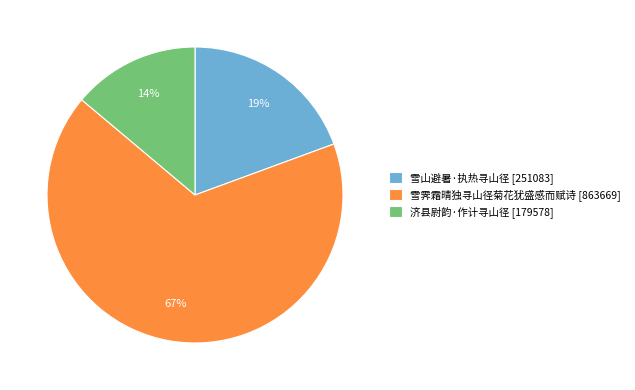

To the nearest percent, what is the average slice percentage?

33%